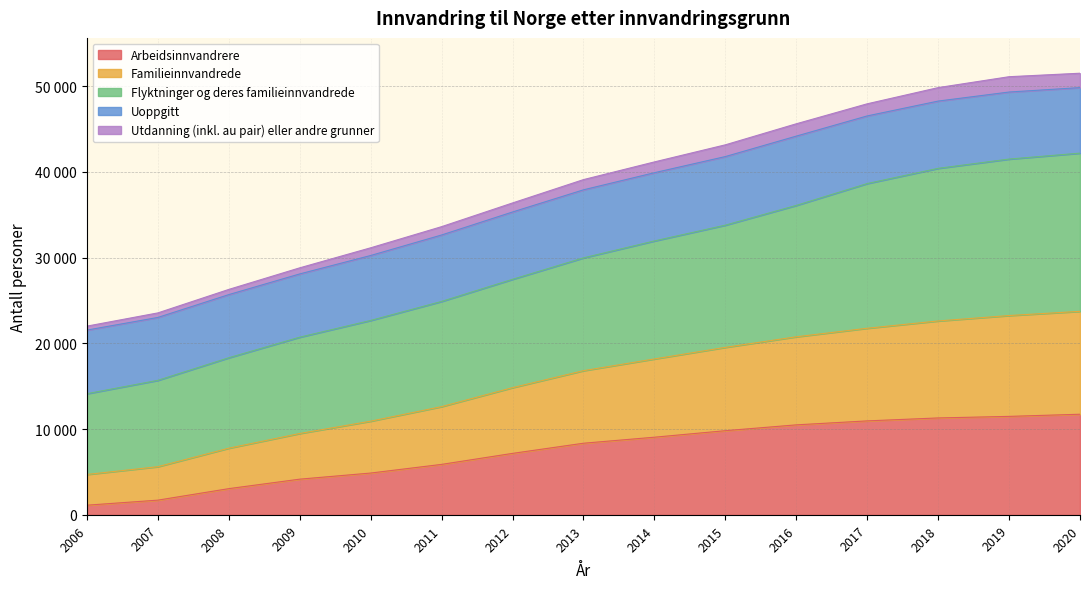

Rank the categories by Utdanning (inkl. au pair) eller andre grunner value from highest to lowest.

2020, 2019, 2018, 2017, 2016, 2015, 2014, 2013, 2012, 2011, 2010, 2009, 2008, 2007, 2006